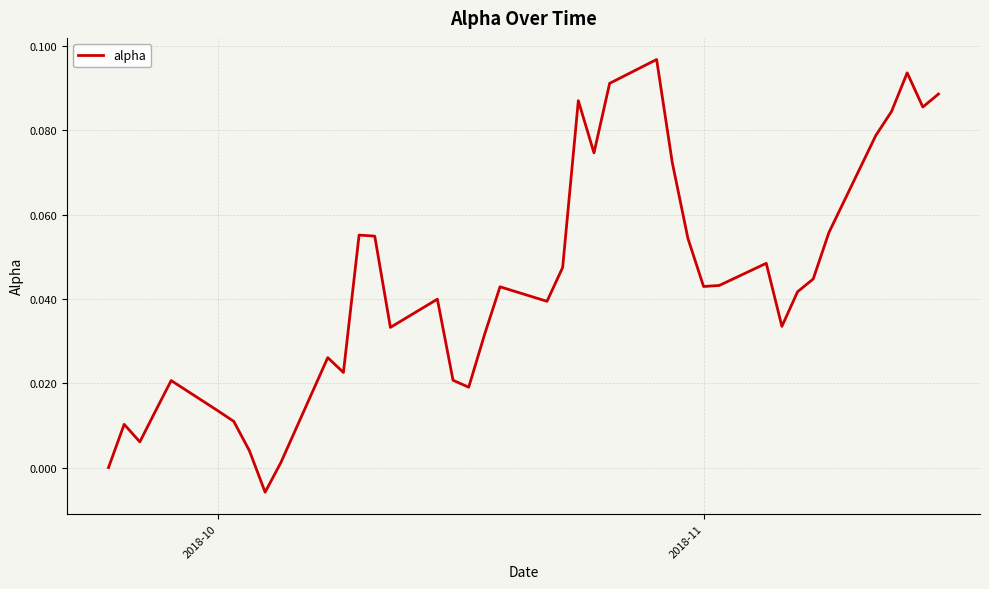

How many lines are shown in the chart?

1